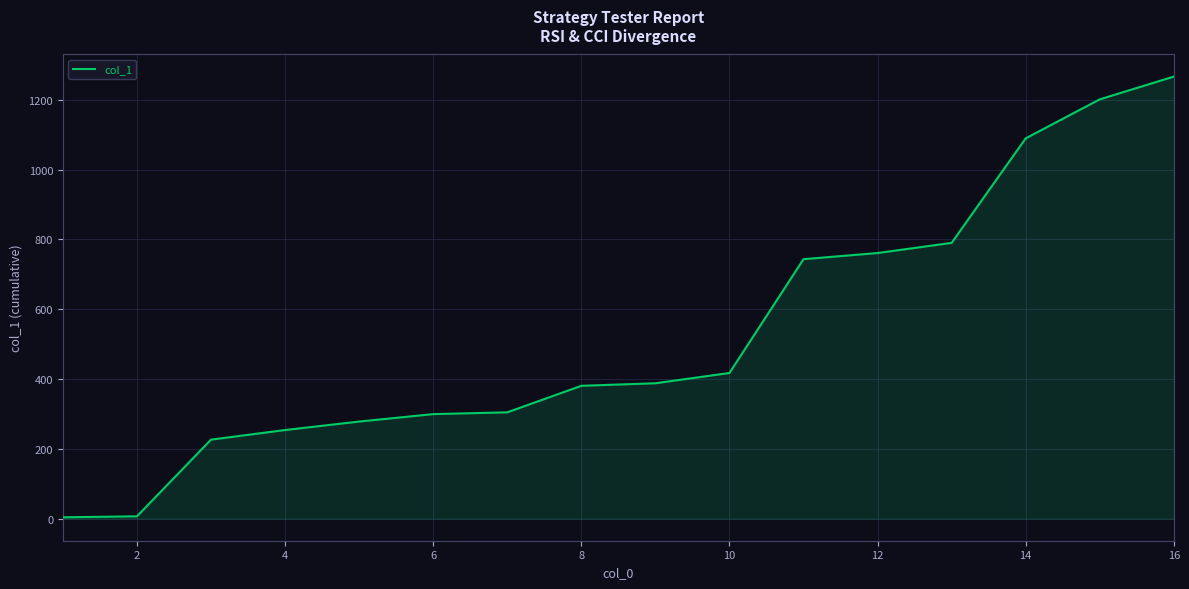

What is the maximum value shown in the chart?

1266.4